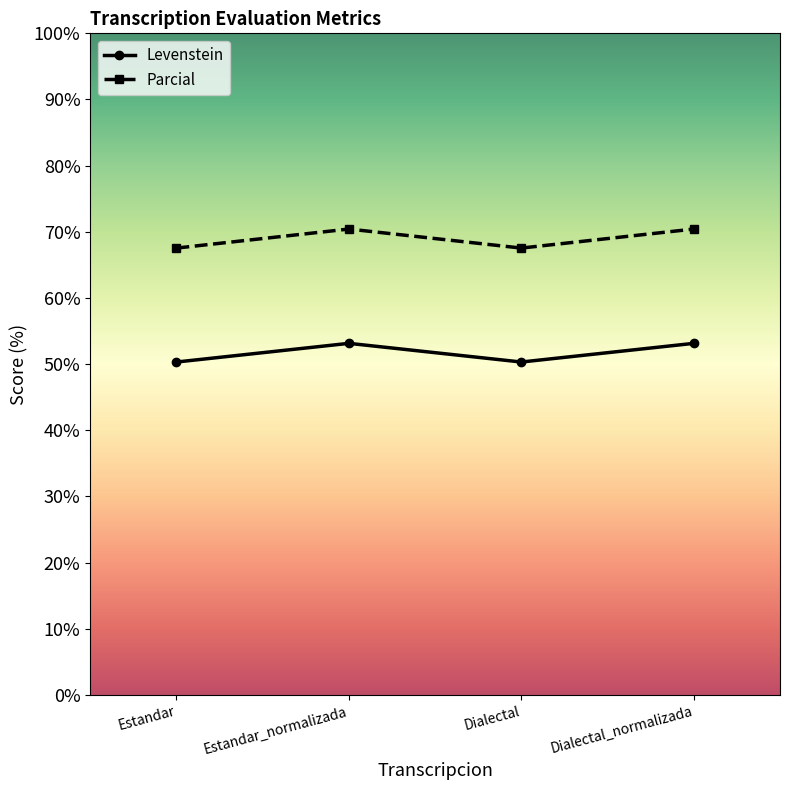

What is the difference between the maximum and second lowest values in the Parcial series?

2.9